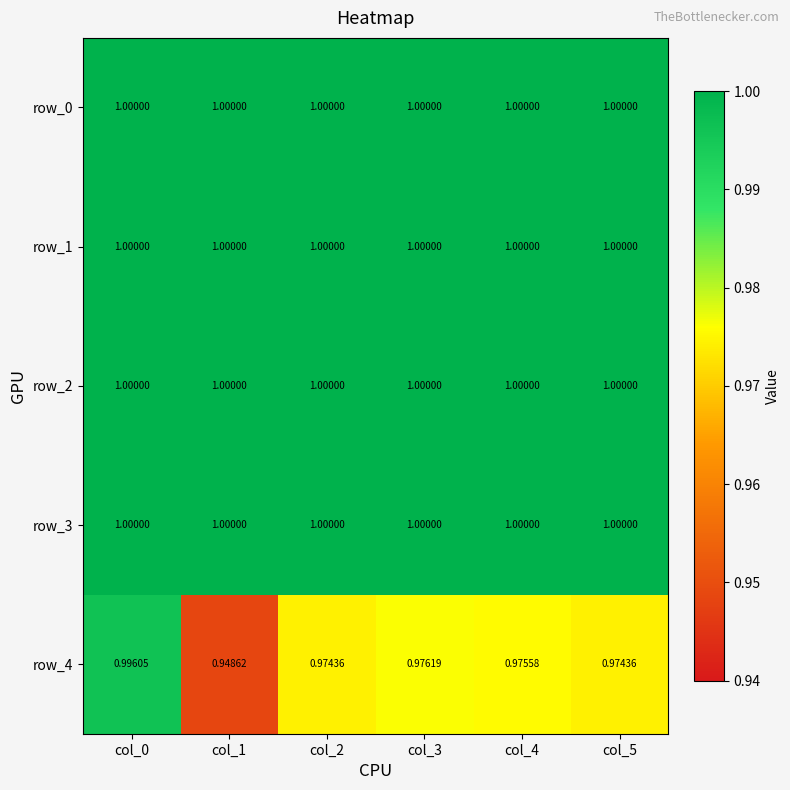

What is the sum of the row_0 values at col_4 and col_2?

2.0